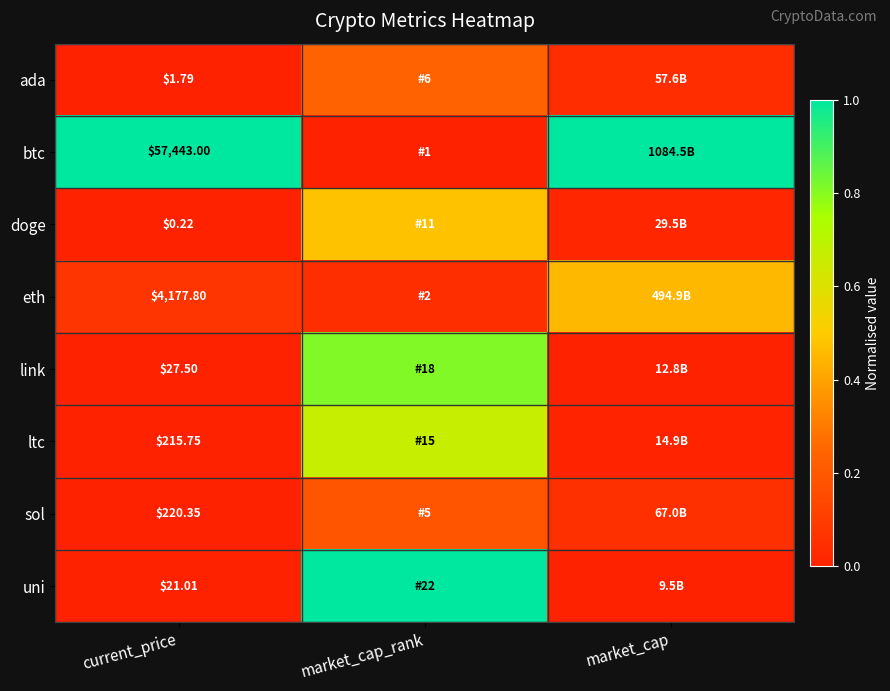

Count the number of data series in this chart.

8